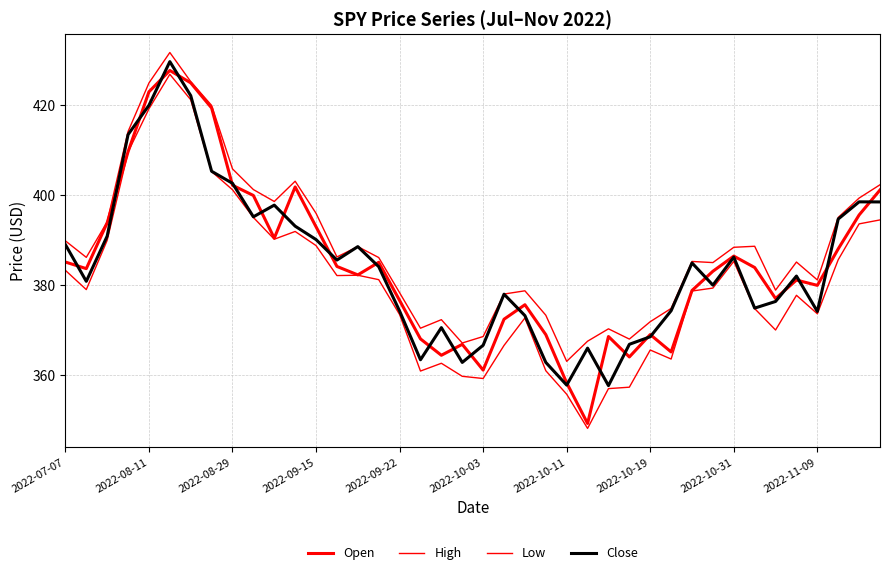

What is the average value of the Close series?

384.5